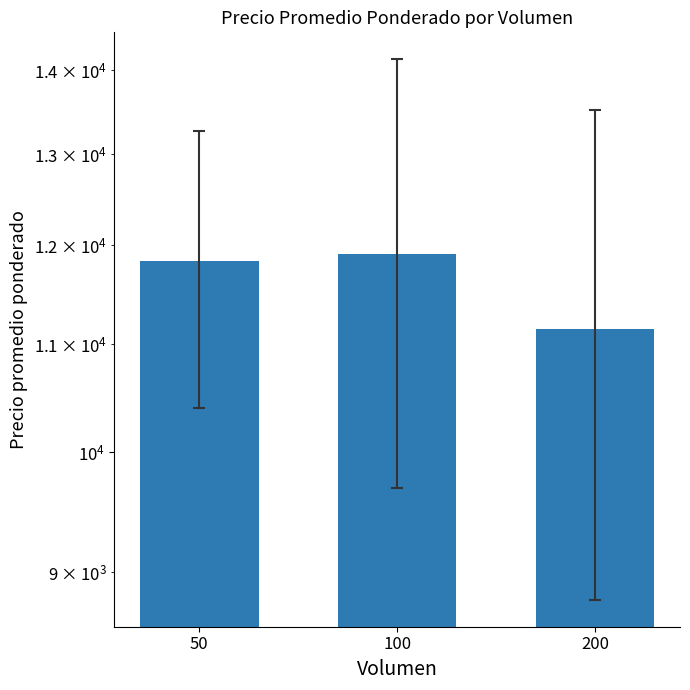

The value at 50 is 3239.5. True or false?

False